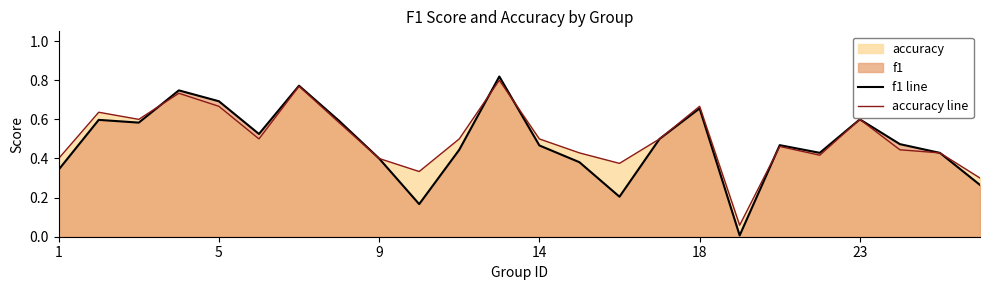

Is it true that accuracy line equals 0.3 at 1?

False